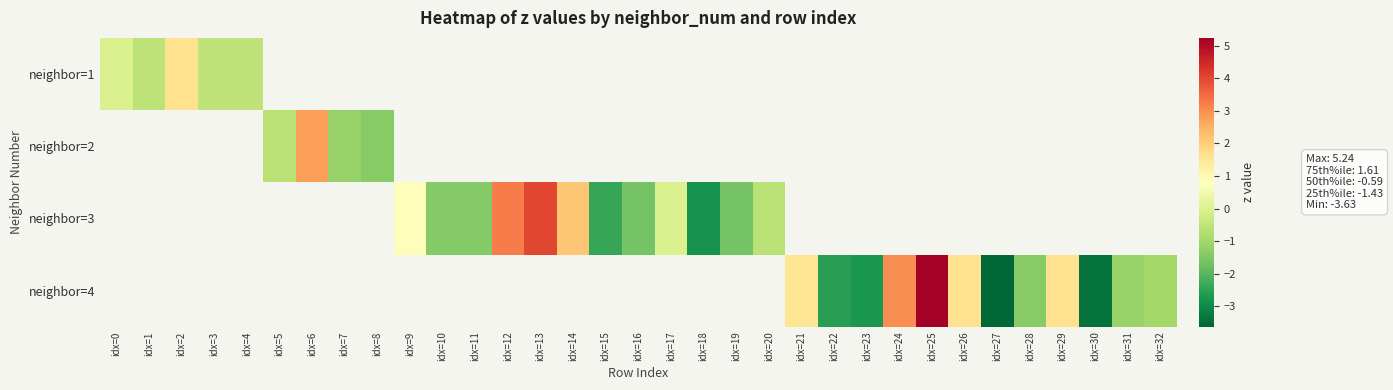

How many values in neighbor=2 are above zero?

1